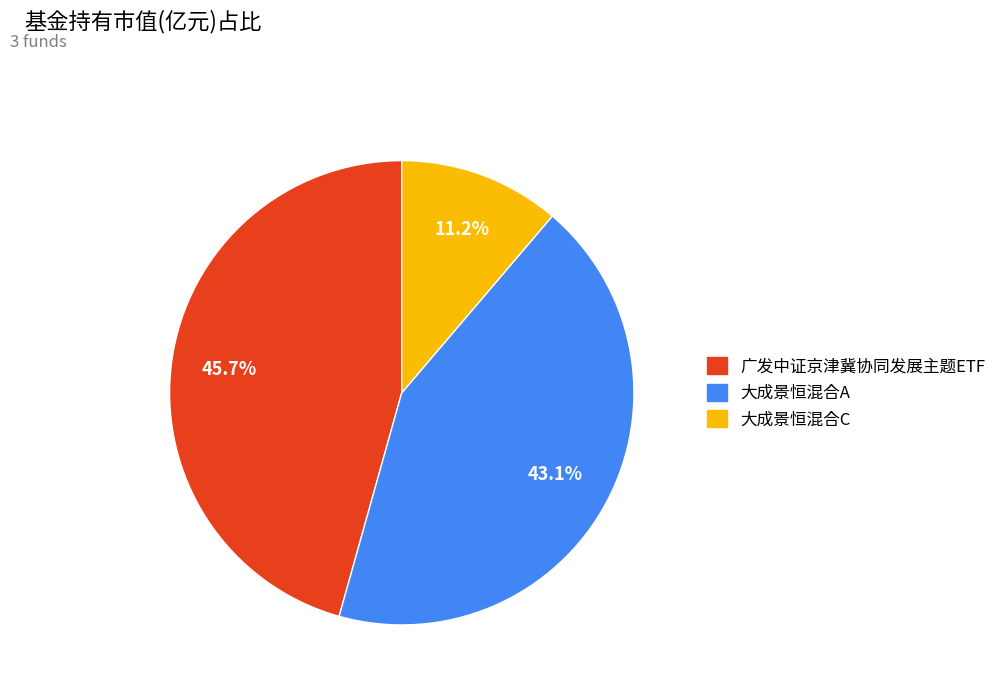

Count the number of slices in the pie.

3